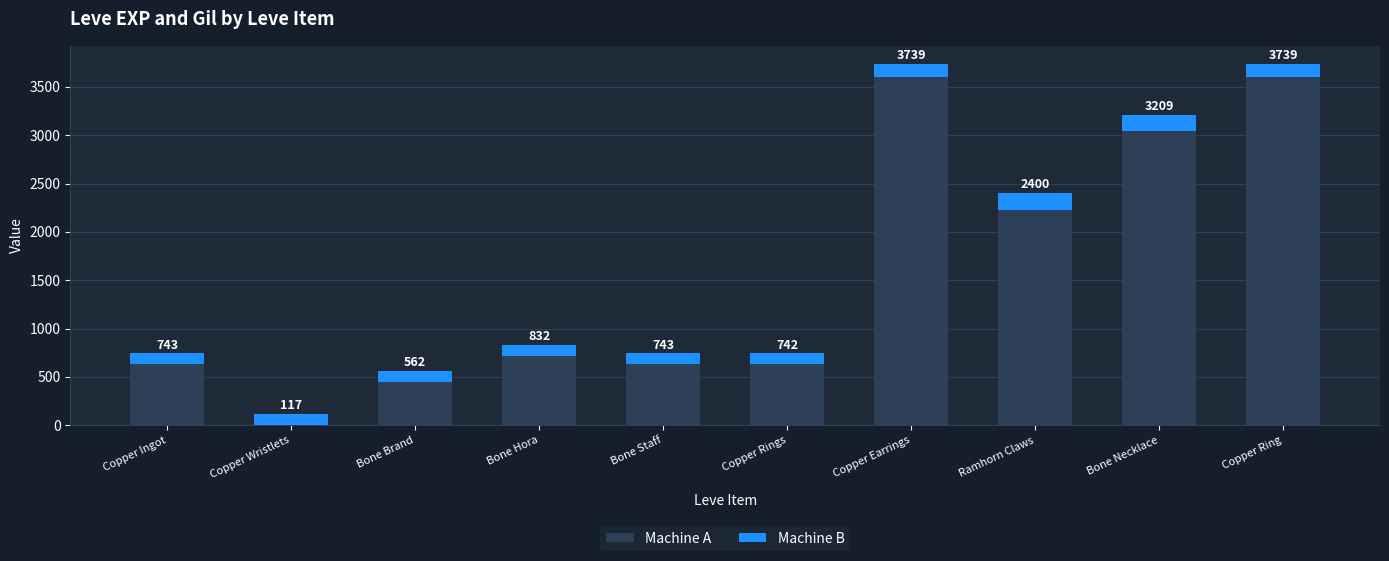

Does the chart contain stacked bars?

Yes